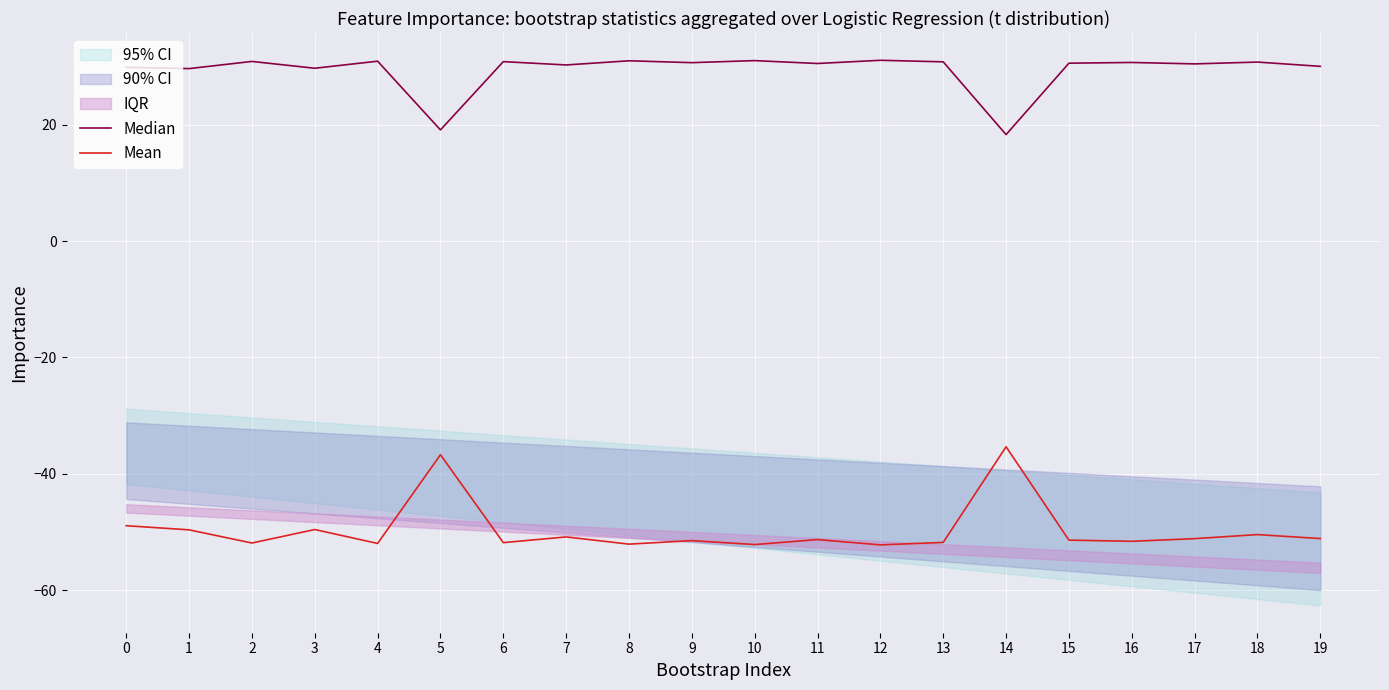

What is the sum of all Median values?

586.8